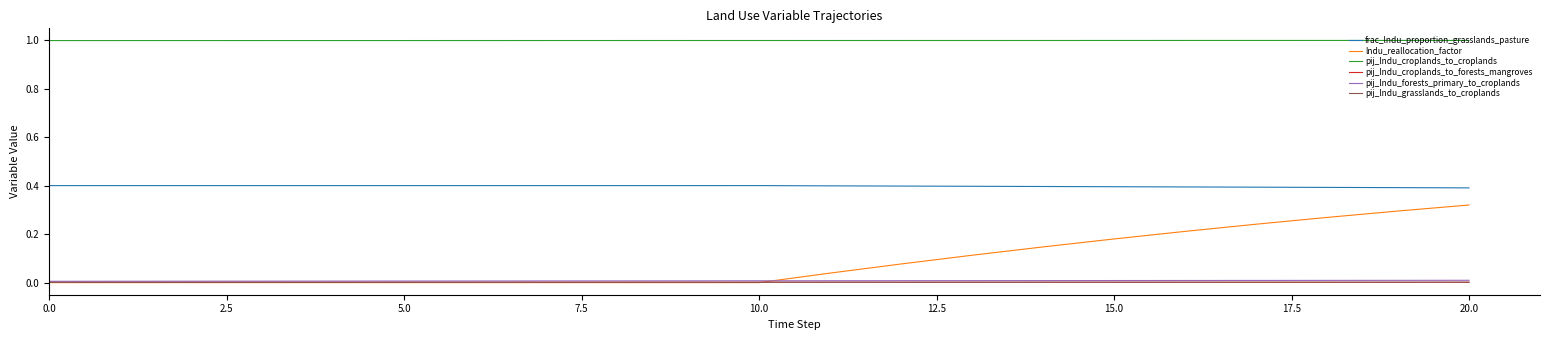

Which series has the widest spread of values?

lndu_reallocation_factor